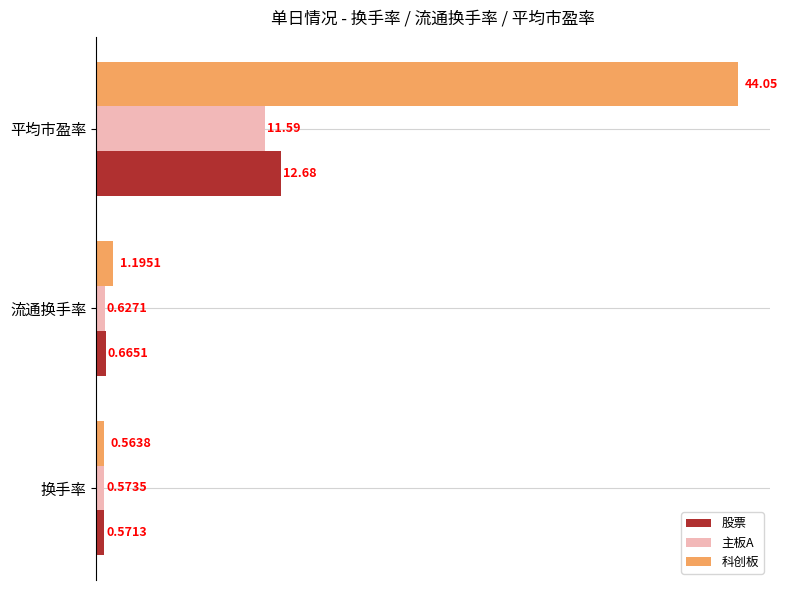

What is the total value across all series at 平均市盈率?

68.3